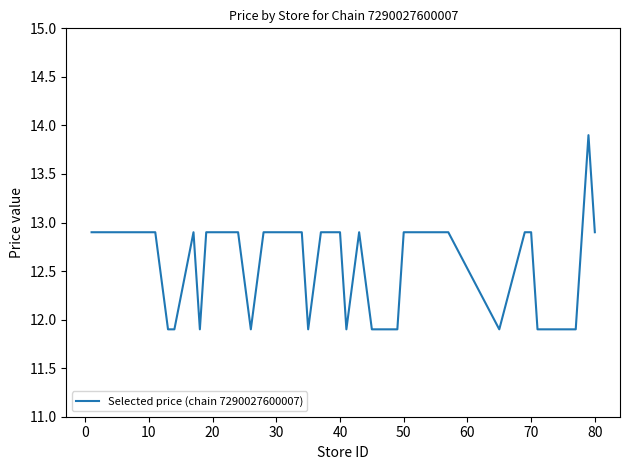

How many values are below 12?

12